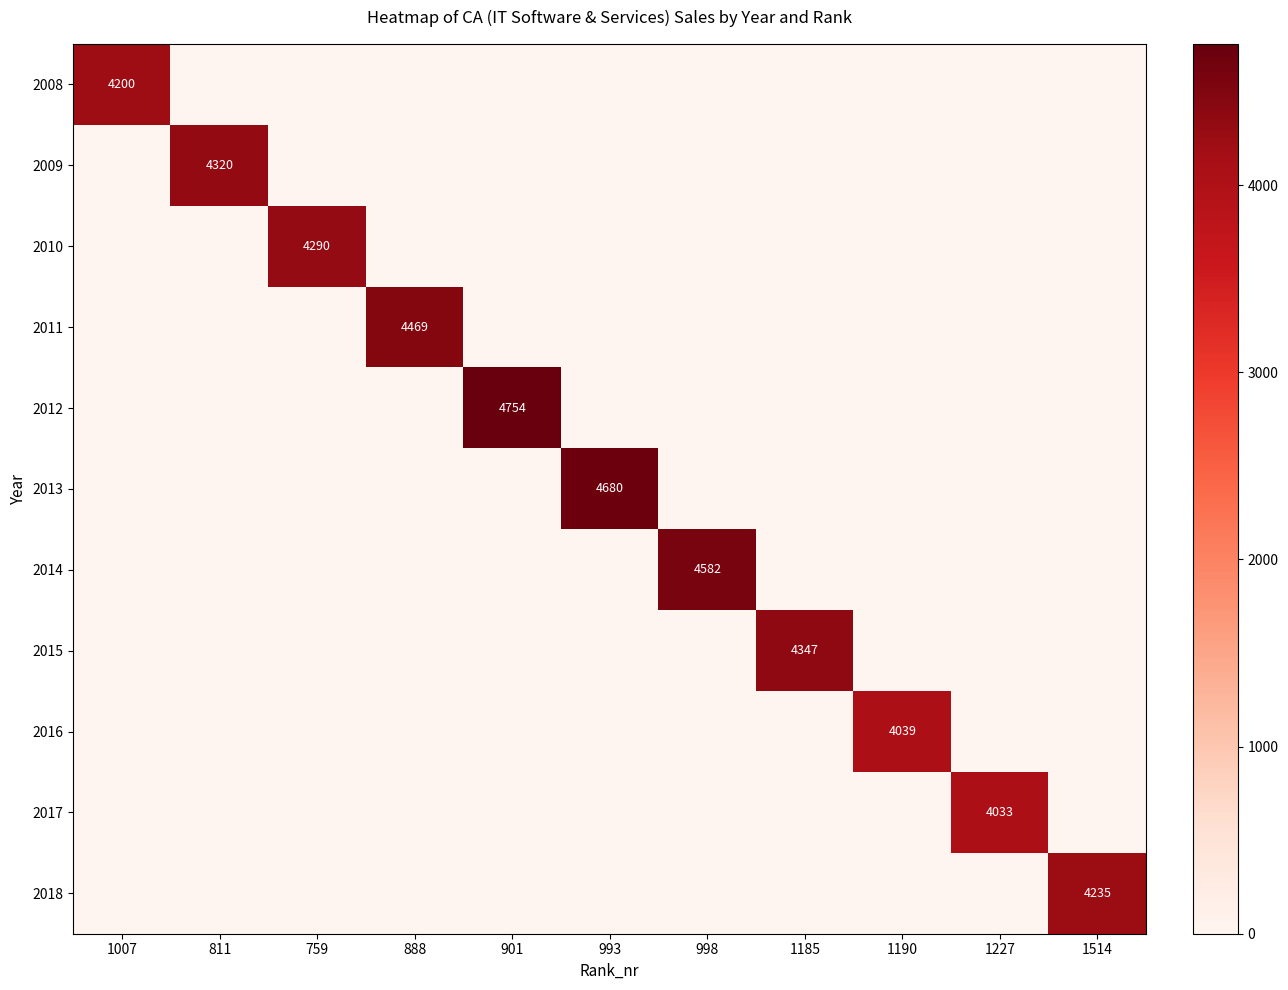

True or false: 2017 has a value of 2109 at 1227.

False